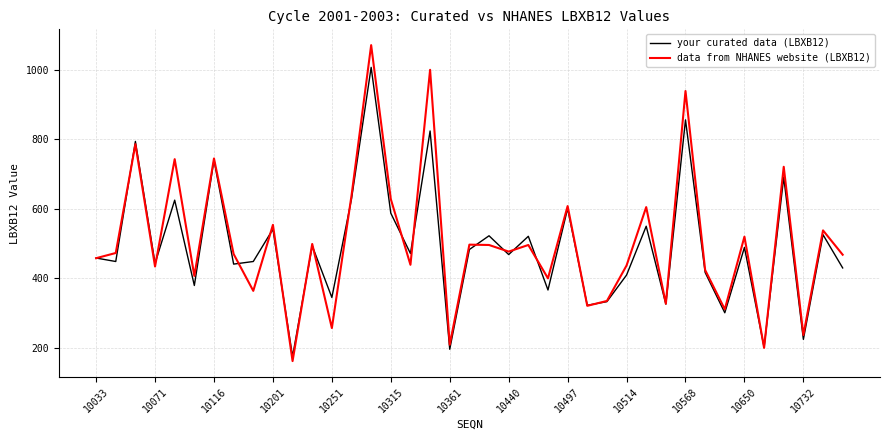

List the series in order of their peak value, highest first.

data from NHANES website (LBXB12), your curated data (LBXB12)